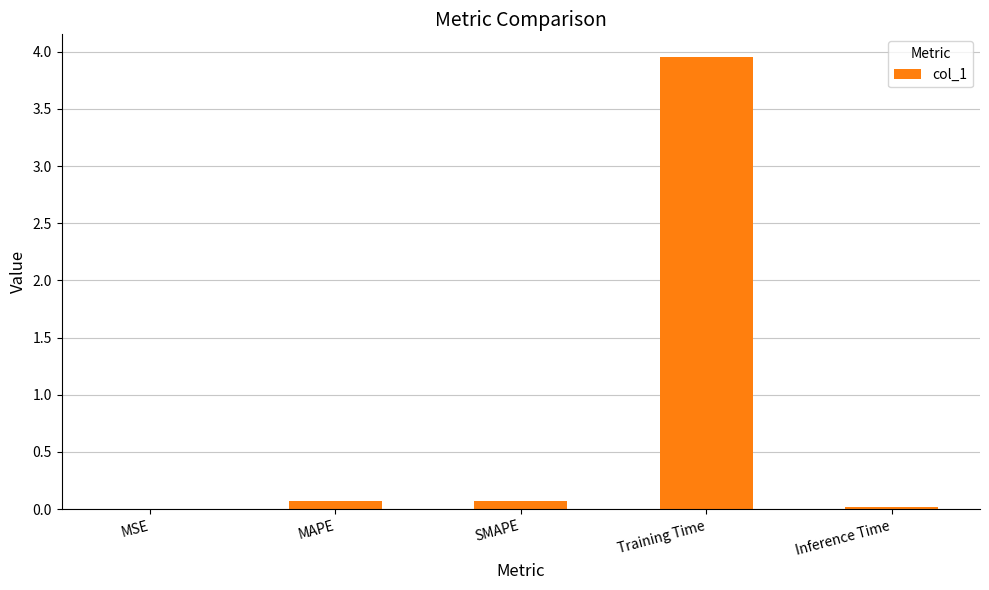

True or false: the data shows 0.0 at MSE.

True